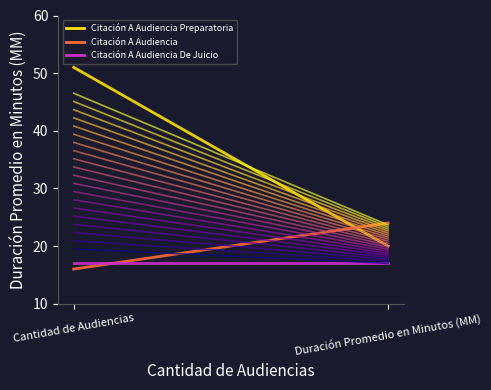

What is the smallest value displayed?

16